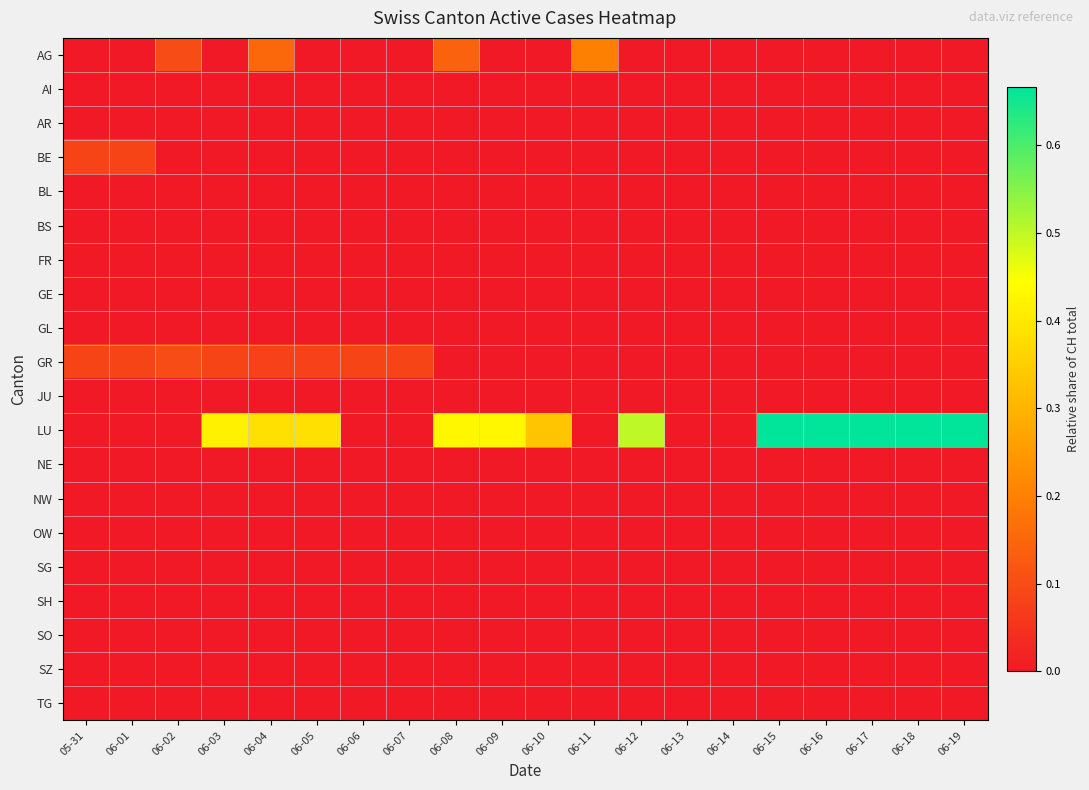

Which label corresponds to the largest value in the chart?

06-15